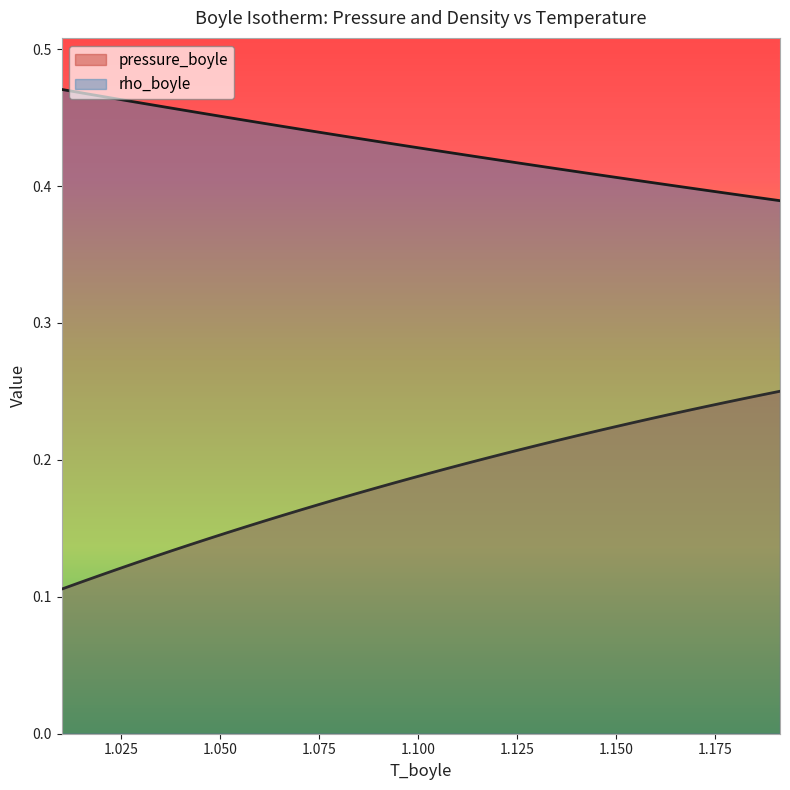

Is it true that rho_boyle equals 0.4 at 1.107603973429473?

True